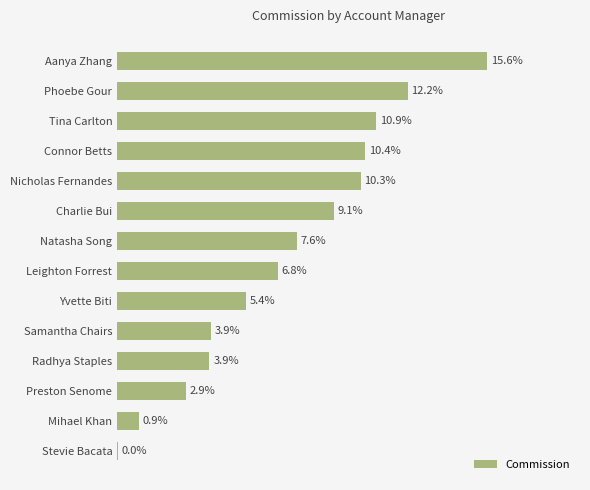

Are the bars horizontal?

Yes